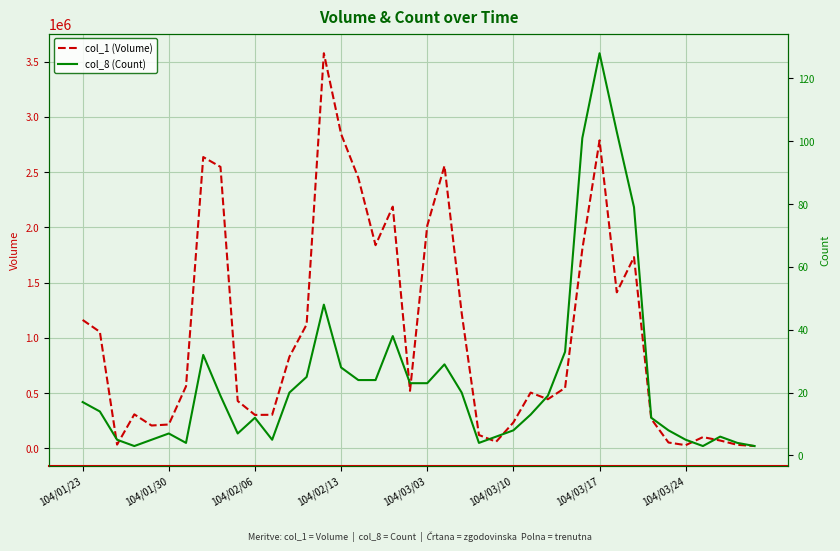

Reading right to left, list all the values displayed in this chart.

col_1 (Volume): 20000	31000	70000	101000	28000	52000	266000	1731000	1412000	2788000	1802000	547000	444000	504000	234000	59000	120000	1223000	2557000	2015000	520000	2188000	1839000	2449000	2846000	3577000	1121000	828000	303000	302000	428000	2548000	2637000	561000	215000	206000	307000	33000	1054000	1162000
col_8 (Count): 3	4	6	3	5	8	12	79	103	128	101	33	19	13	8	6	4	20	29	23	23	38	24	24	28	48	25	20	5	12	7	19	32	4	7	5	3	5	14	17